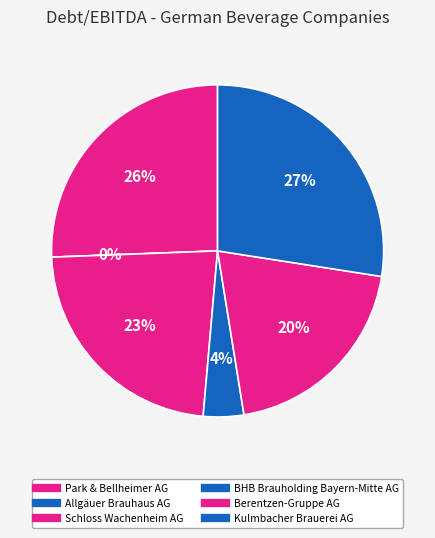

What is the total percentage of Berentzen-Gruppe AG and Allgäuer Brauhaus AG?

20.0%